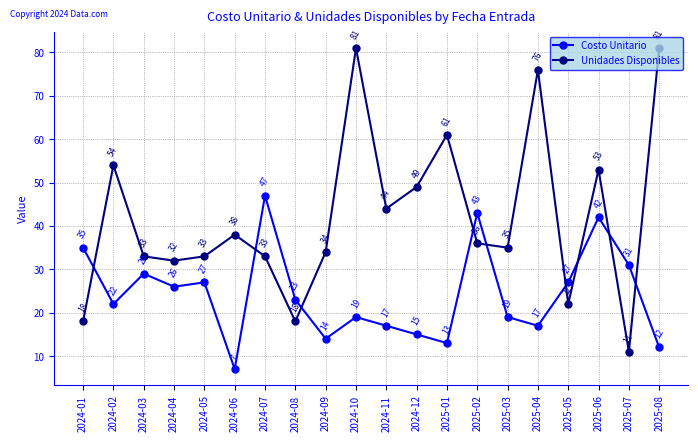

What is the minimum value shown in the chart?

7